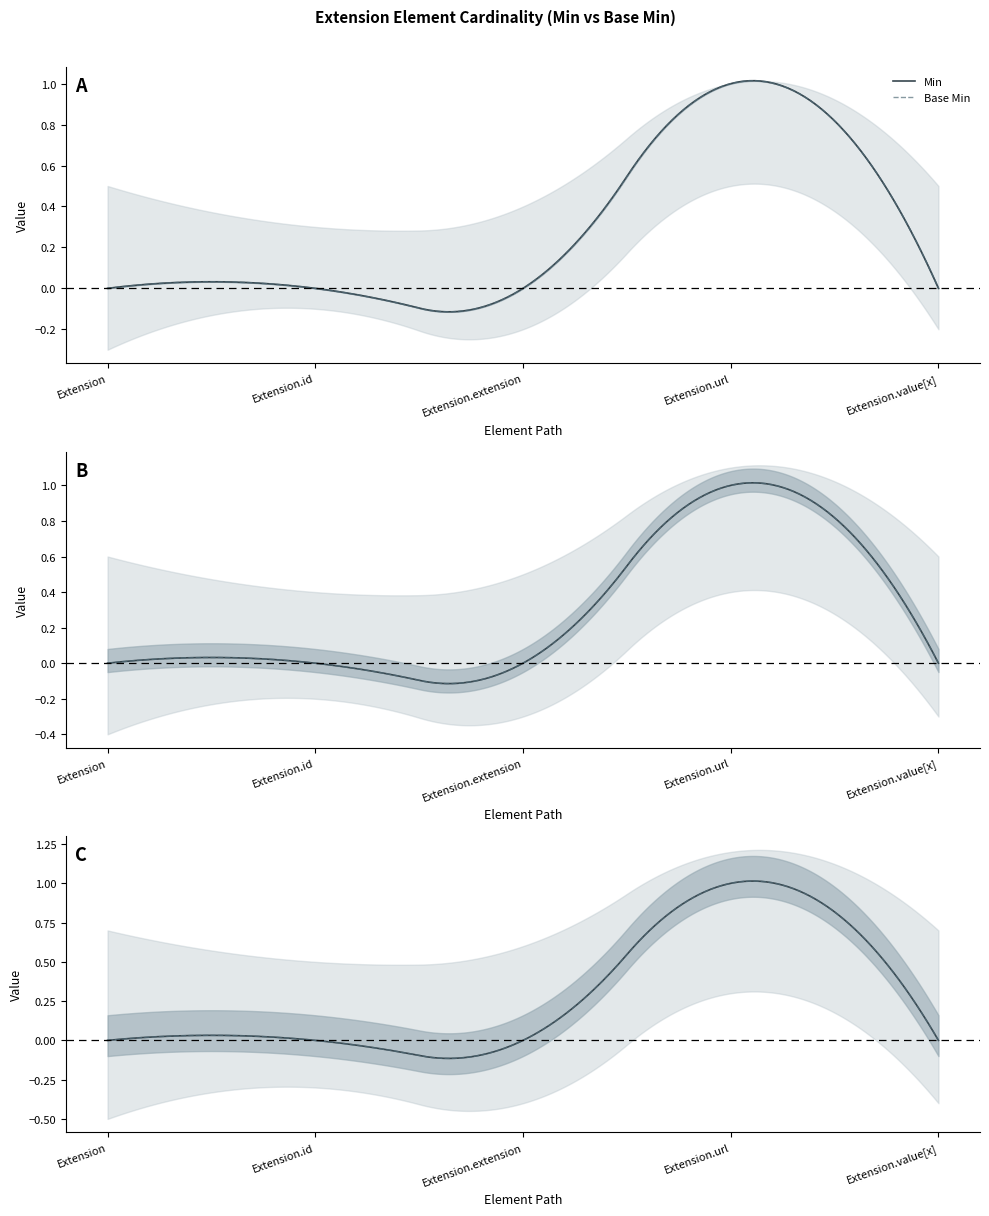

True or false: Base Min and Min intersect in this chart.

False